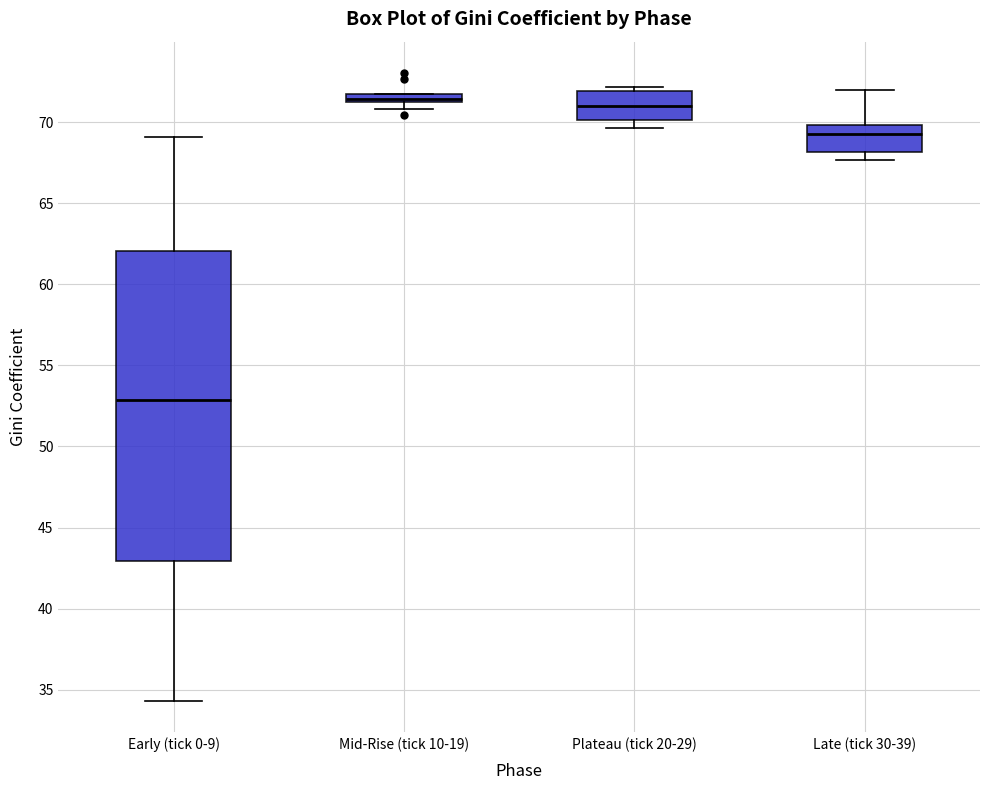

Comparing the boxes themselves (not the whiskers), which one is the tallest?

Early (tick 0-9)